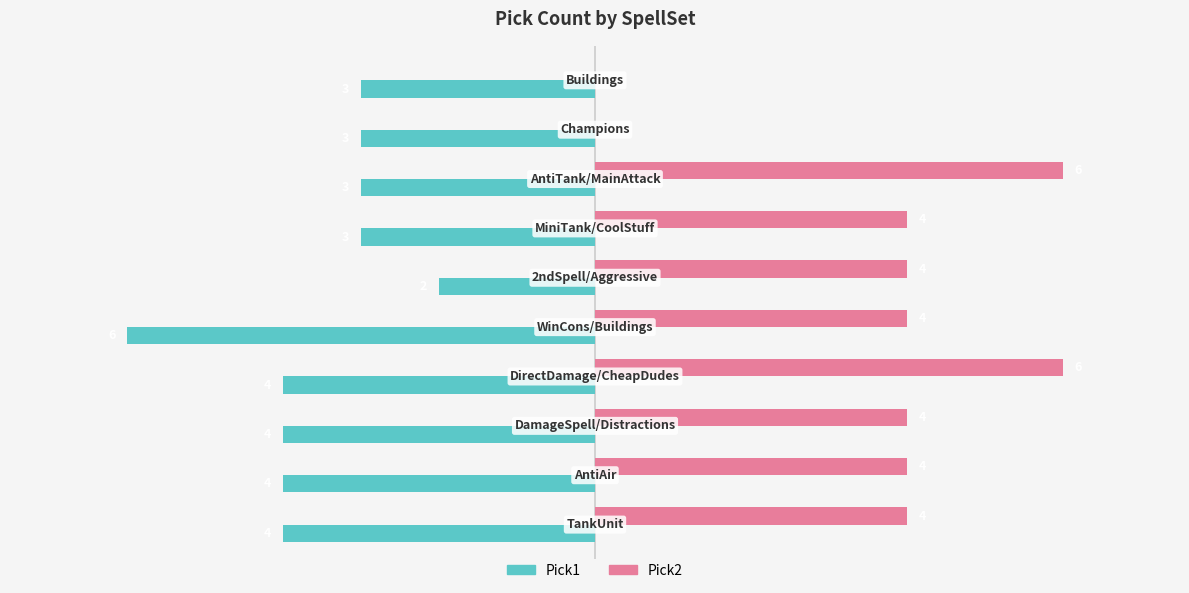

Which series has the largest total across all categories?

Pick2